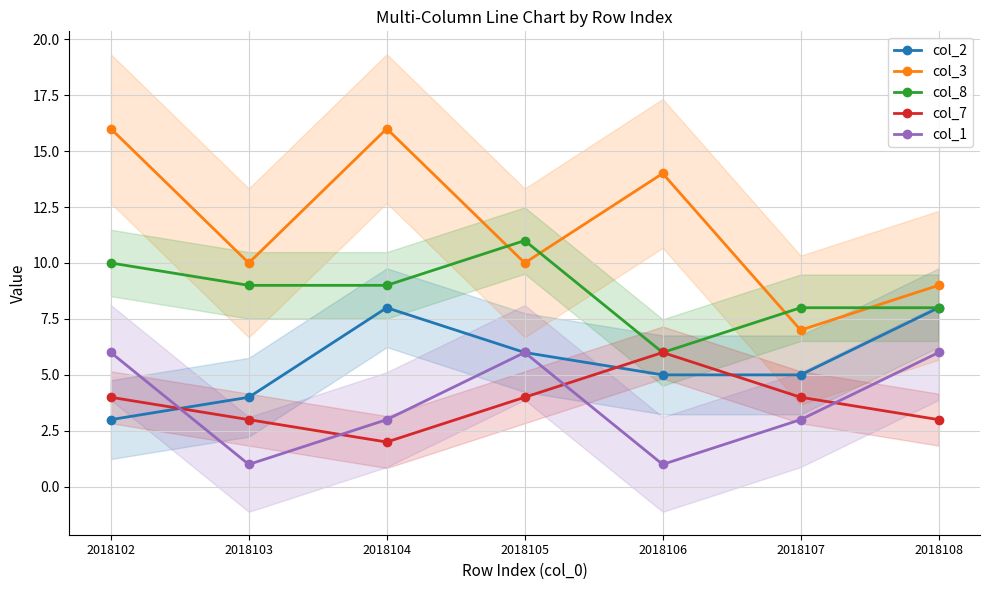

What is the approximate value of col_7 at 2018108?

3